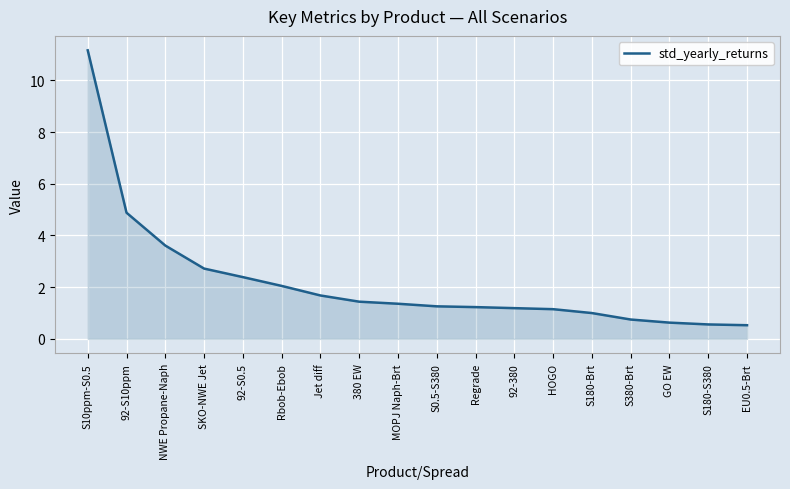

Which label corresponds to the largest value in the chart?

S10ppm-S0.5